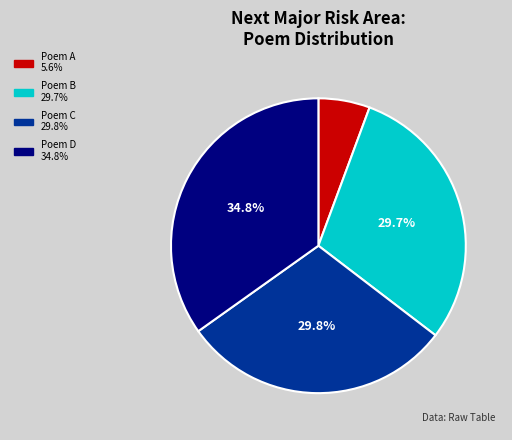

Does any single category account for the majority?

No